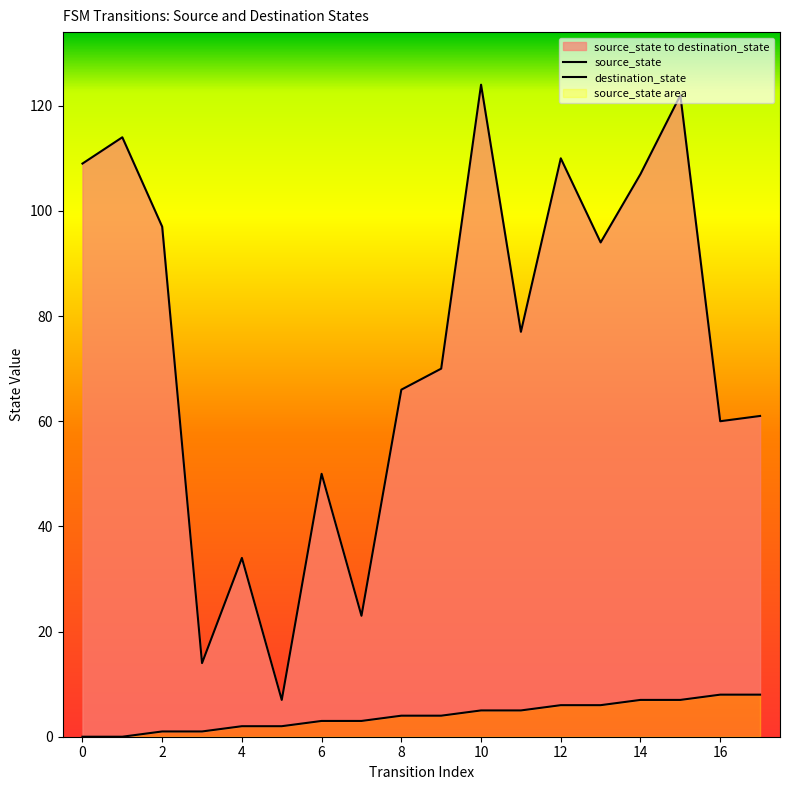

What value does the source_state series have at 11?

5